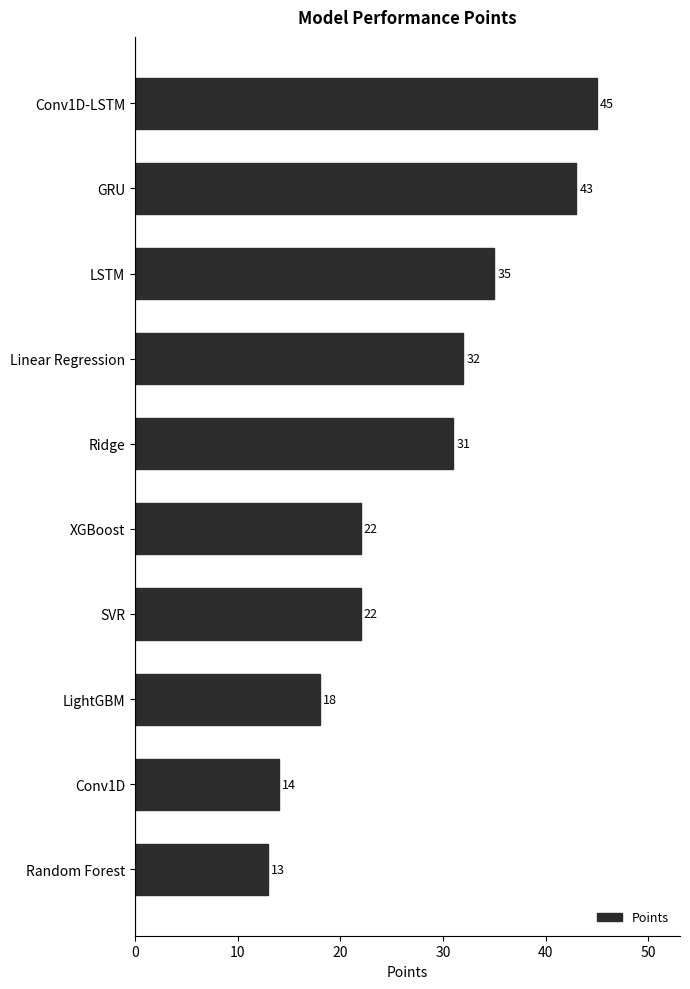

What is the maximum value shown in the chart?

45